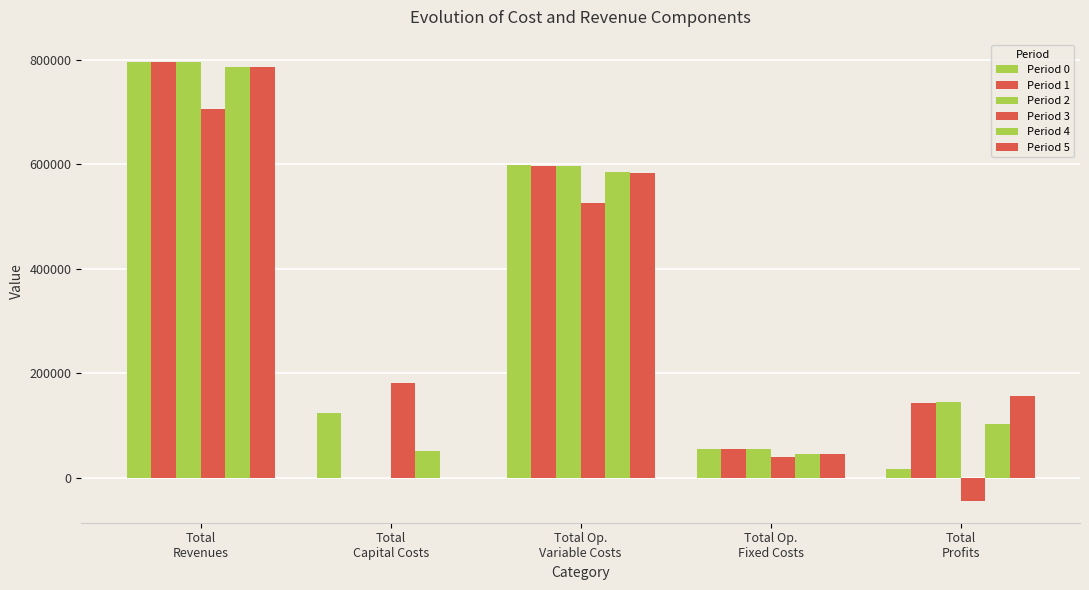

Are the bars grouped side by side (vs. stacked)?

Yes